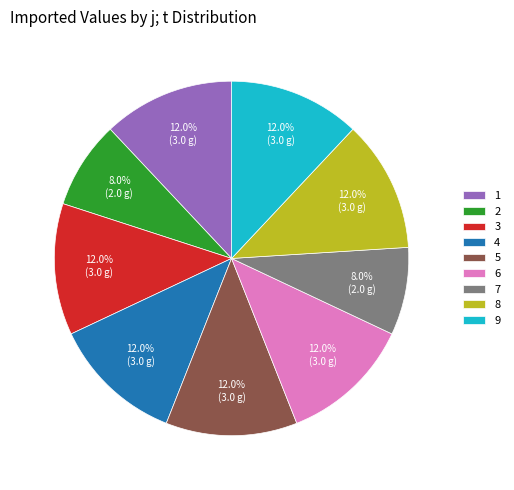

How many slices are in this pie chart?

9